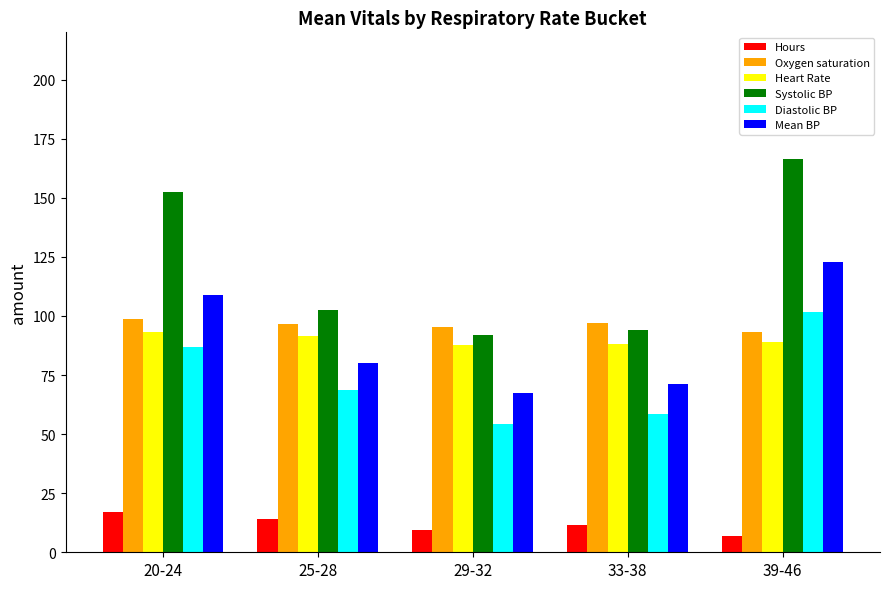

At 25-28, list the series in order from largest to smallest.

Systolic BP, Oxygen saturation, Heart Rate, Mean BP, Diastolic BP, Hours